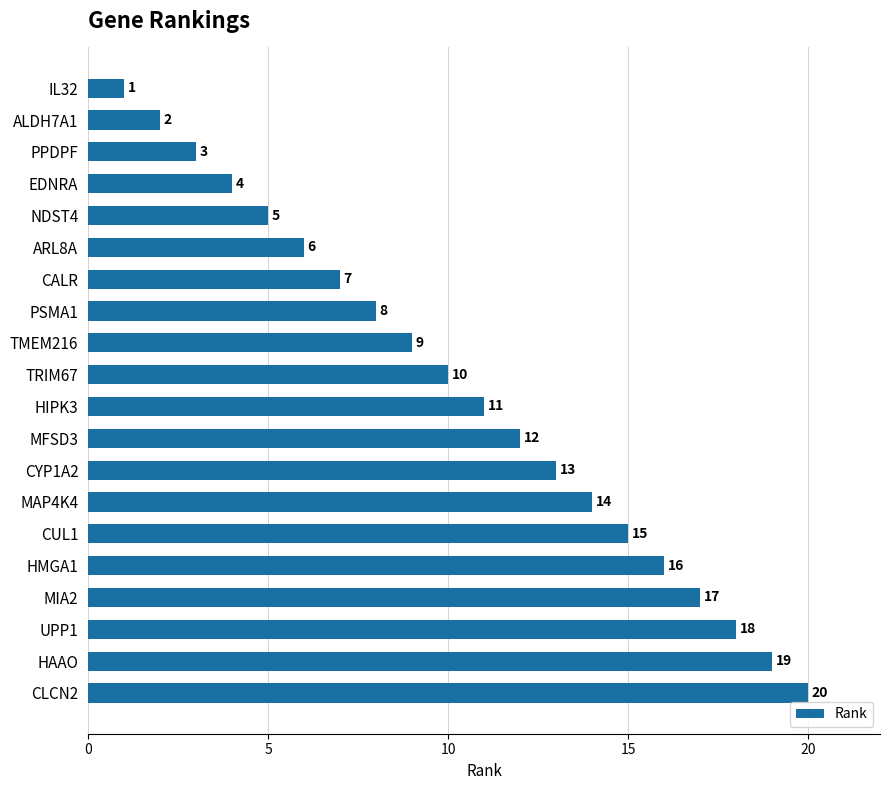

Is it true that the value at MFSD3 is 4?

False